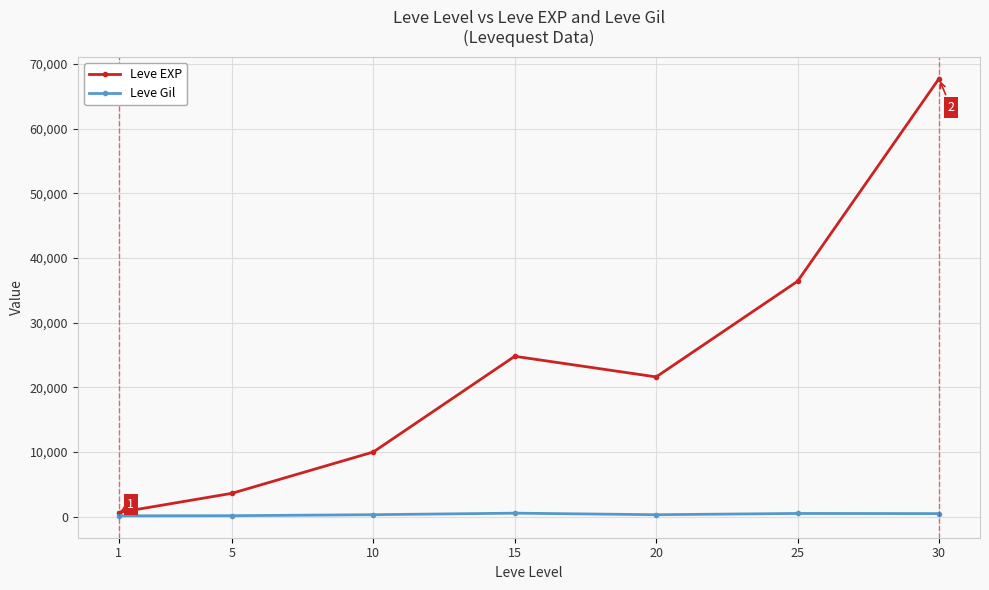

The value of Leve EXP at 20 is 38873. True or false?

False